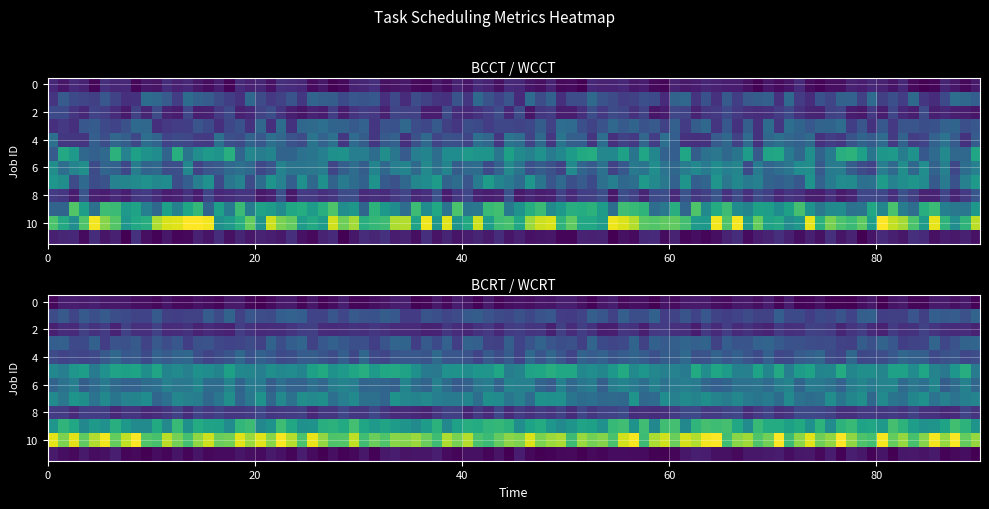

What is the difference between the maximum and minimum values in the 3 series?

268